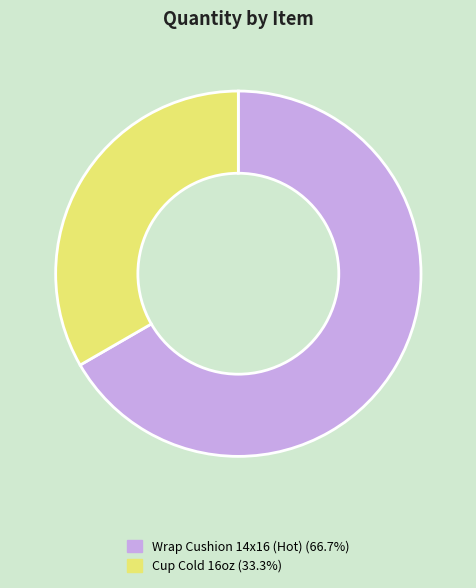

What is the ratio of the value at Wrap Cushion 14x16 (Hot) to the value at Cup Cold 16oz?

2.0